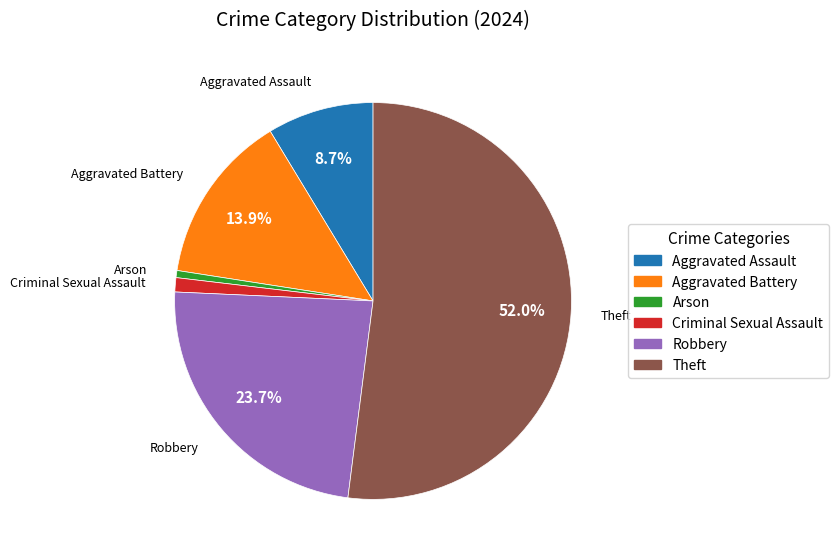

What is the ratio of the value at Theft to the value at Arson?

90.0